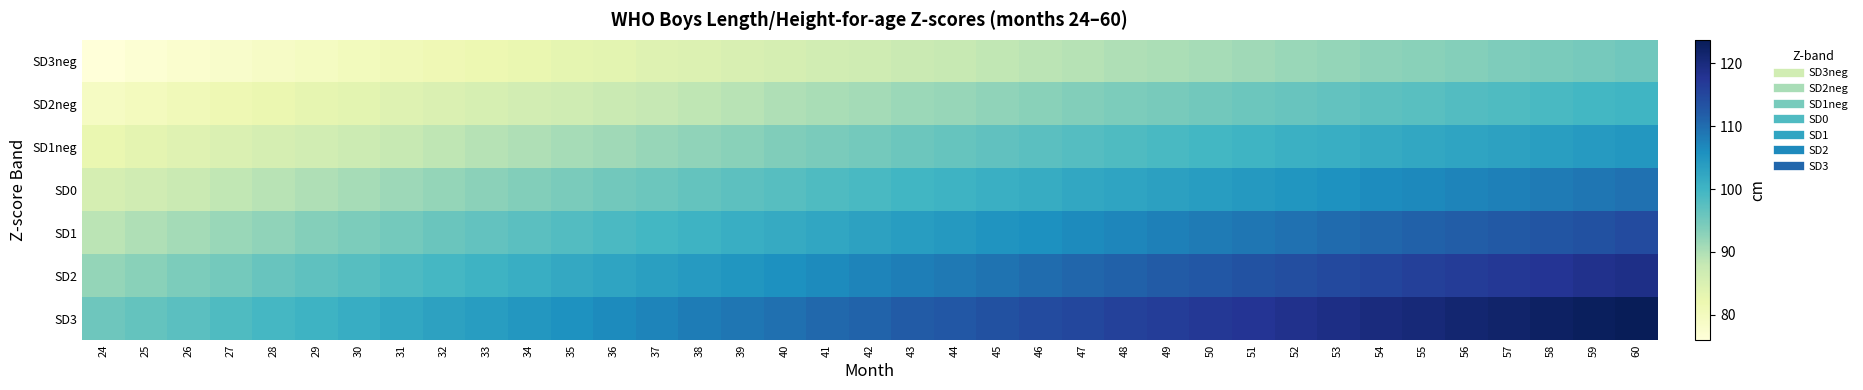

What is the total value across all series at 36?

665.4